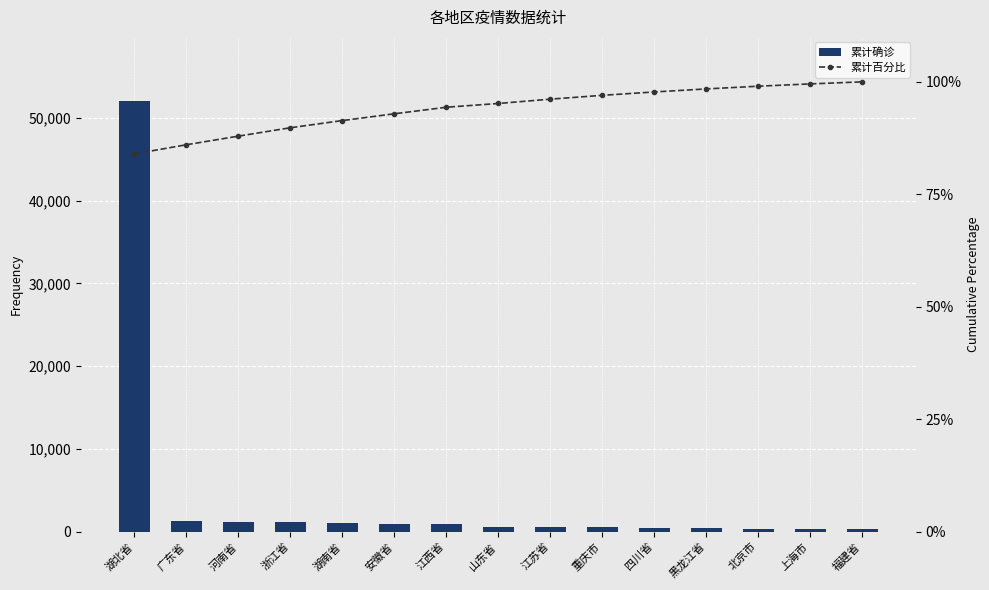

Which series has the largest range (max minus min)?

累计确诊